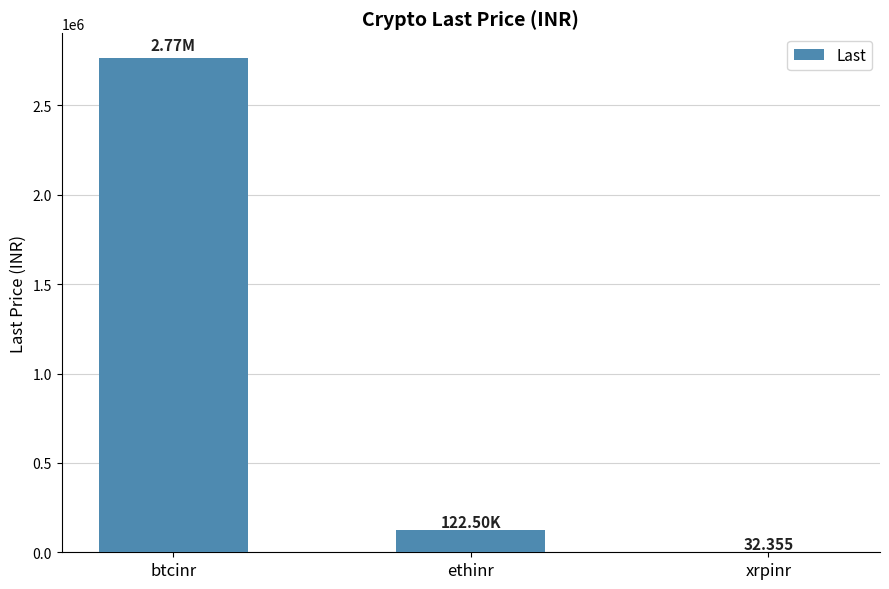

At which label is the value closest to 1382670?

ethinr